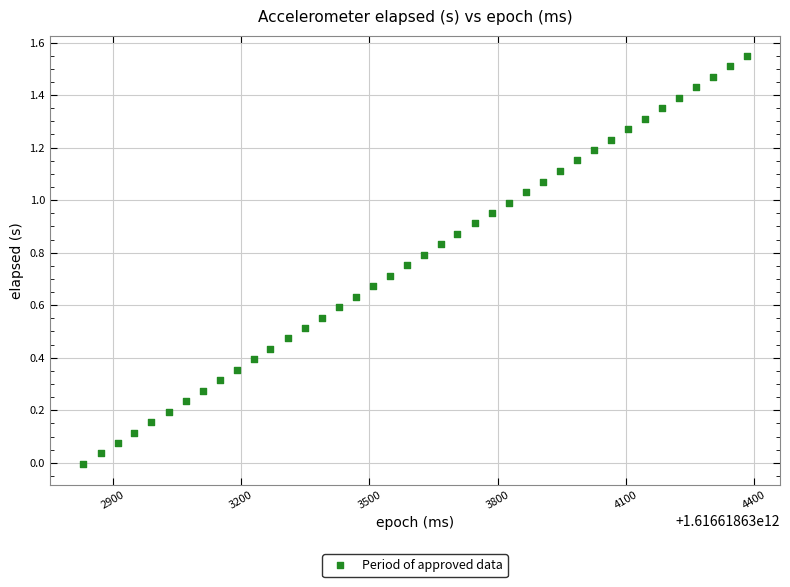

What is the range of Y values (max minus min)?

1.6